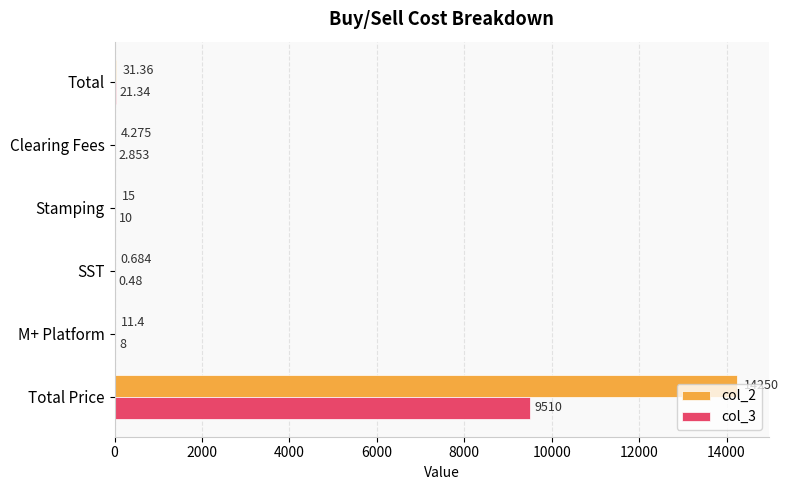

What are all the series names shown in the legend?

col_2, col_3